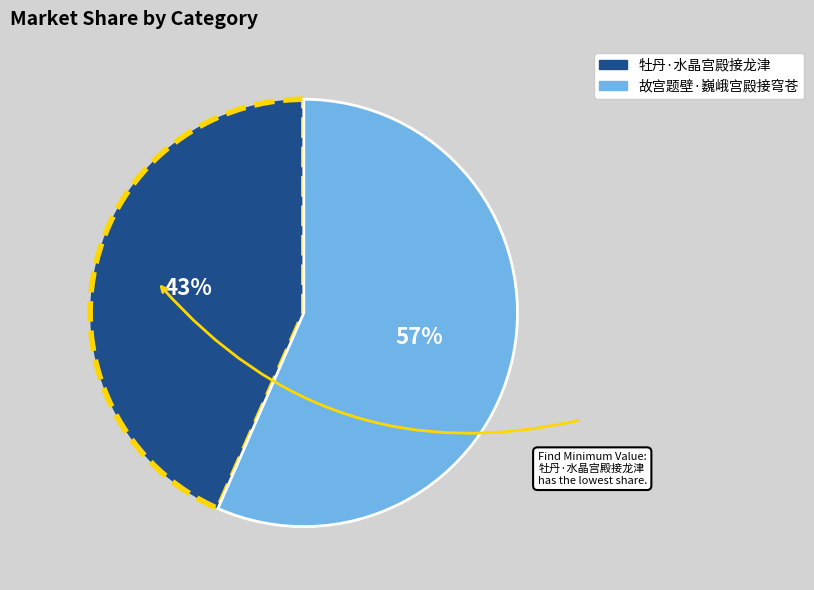

What percentage is the 故宫题壁·巍峨宫殿接穹苍 slice, to the nearest percent?

57%